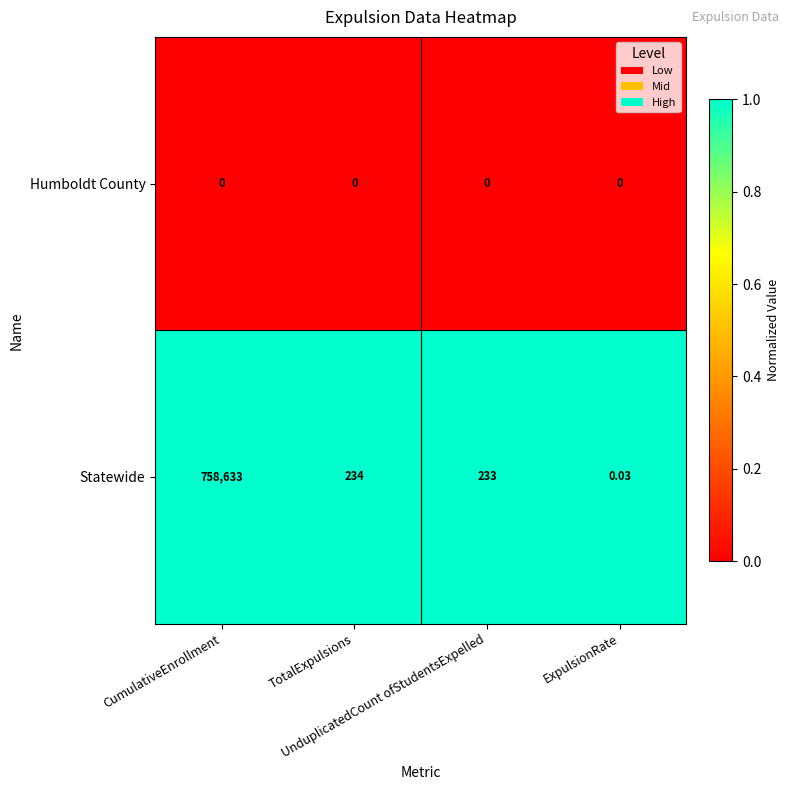

Rank the series by their average value, from highest to lowest.

Statewide, Humboldt County